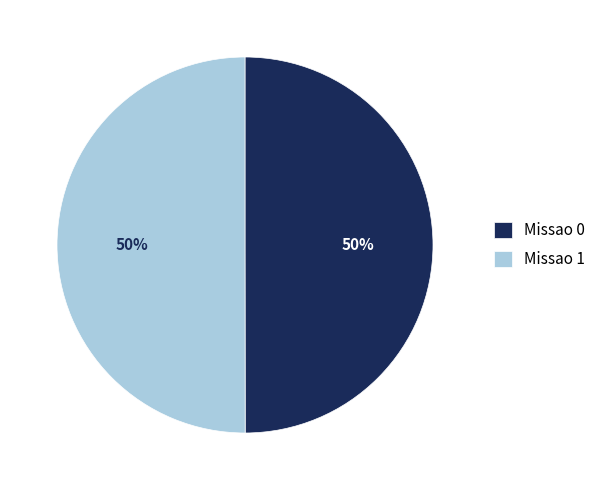

To the nearest percent, what portion does Missao 1 represent?

50%